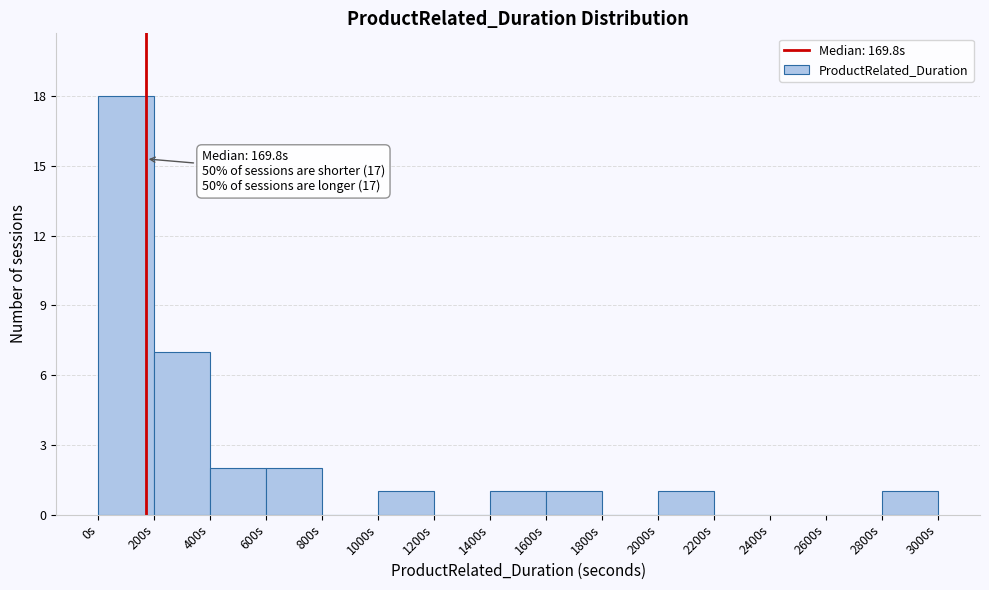

Over which range of the x-axis is the bar tallest?

0 to 200